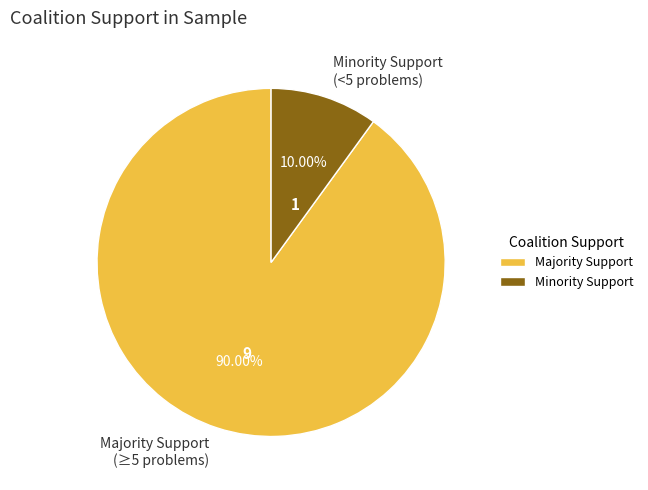

Does Minority Support (<5 problems) account for over 50% of the chart?

No